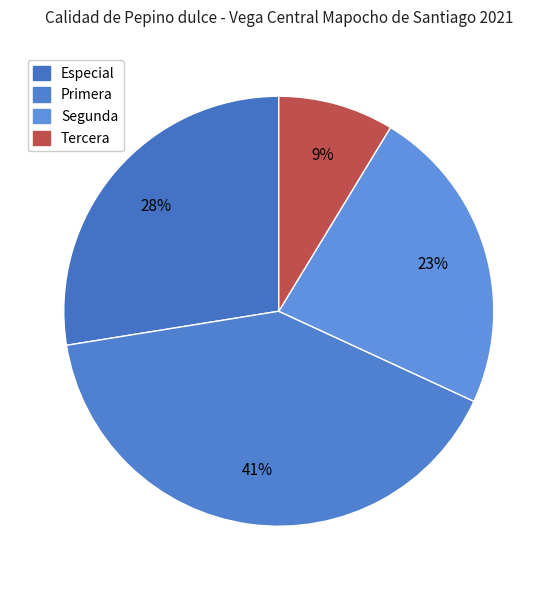

How many segments does this pie chart have?

4